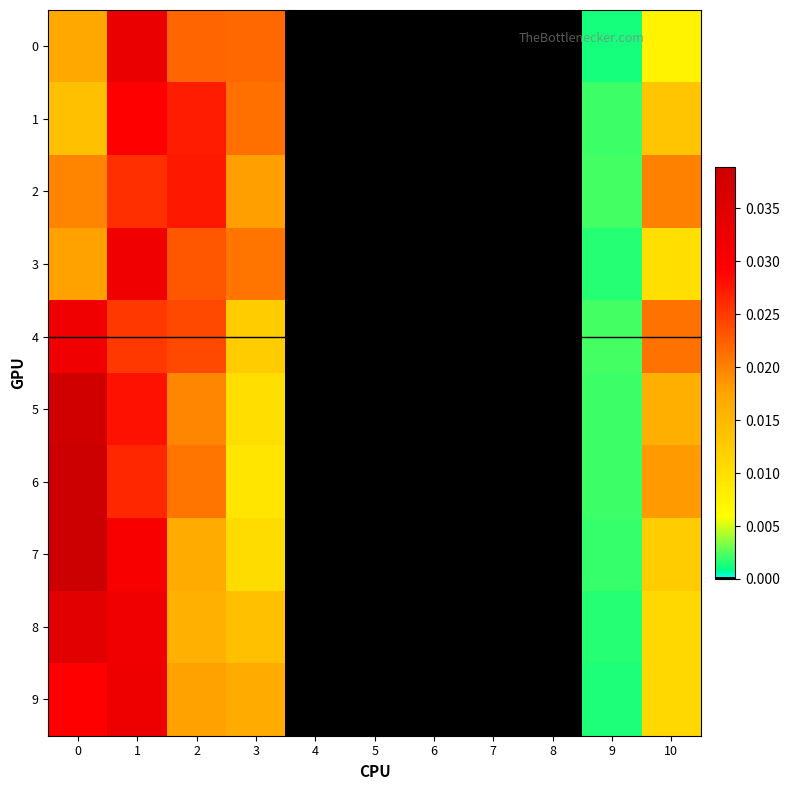

Which series has the widest spread of values?

7